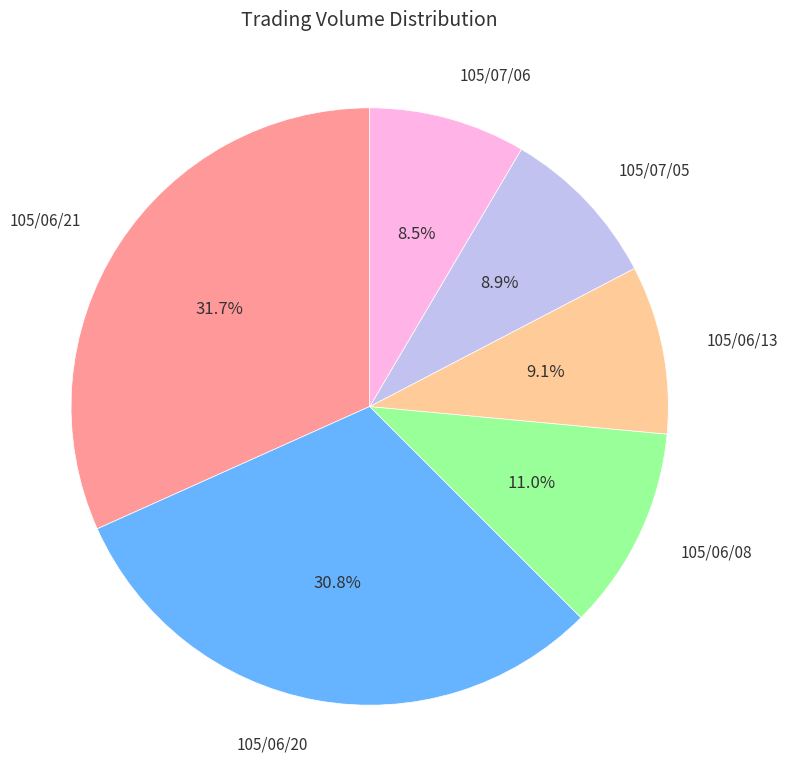

Which has a higher value, 105/06/13 or 105/06/21?

105/06/21